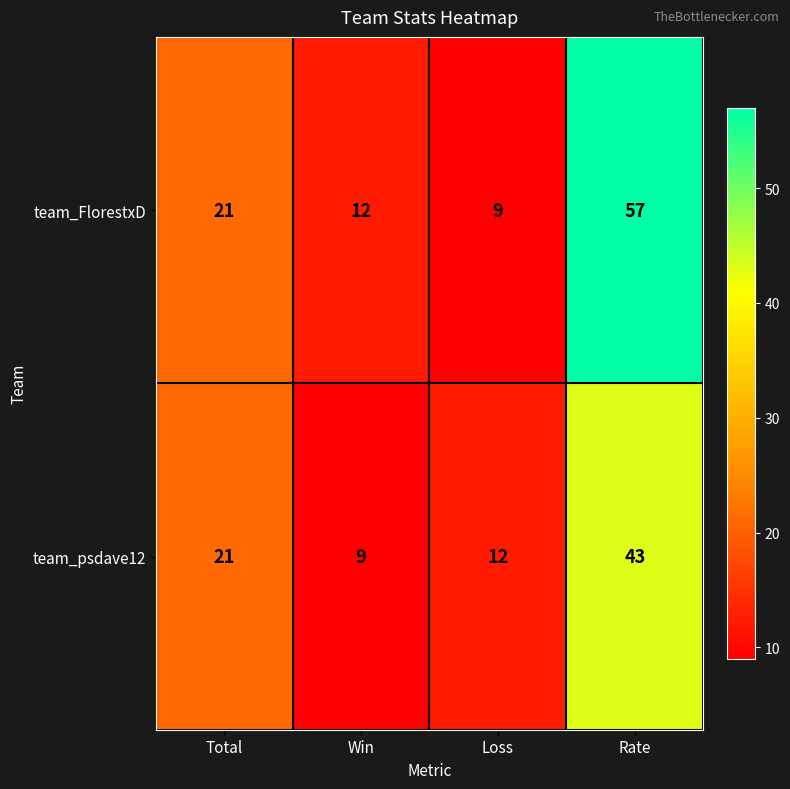

What is the difference between the highest and lowest values at Rate?

14